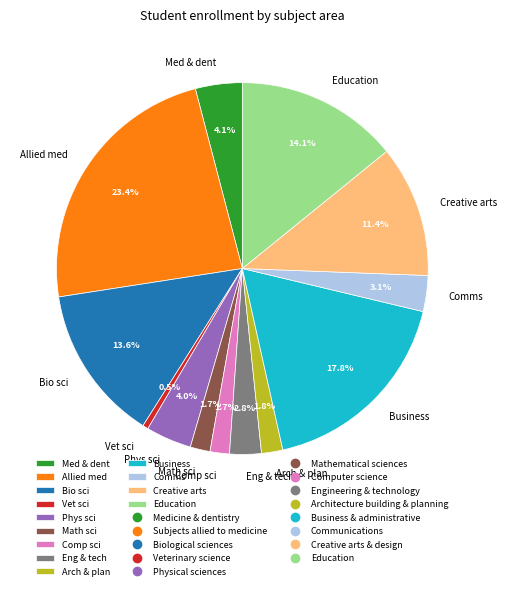

What is the largest slice in the pie chart?

Allied med